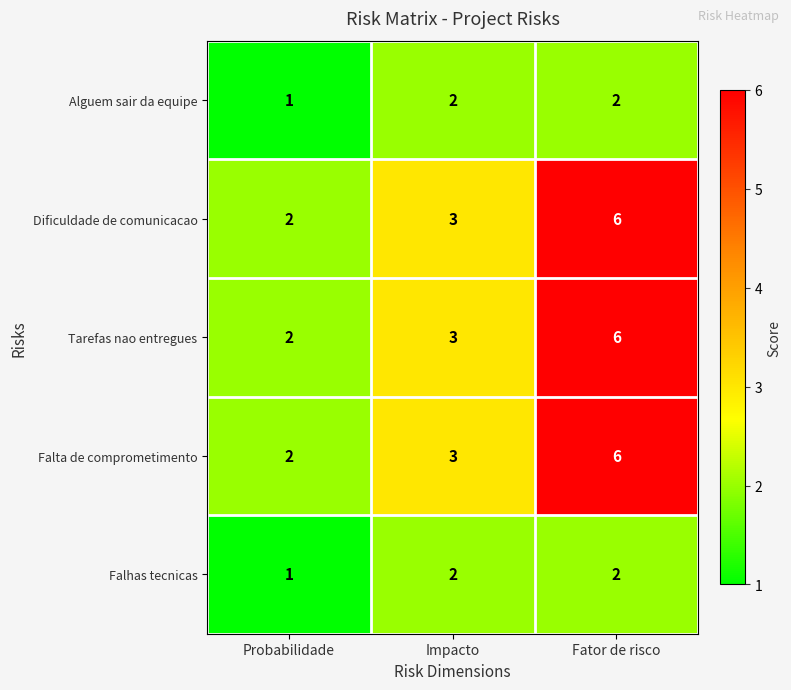

True or false: Dificuldade de comunicacao has a value of 9 at Fator de risco.

False